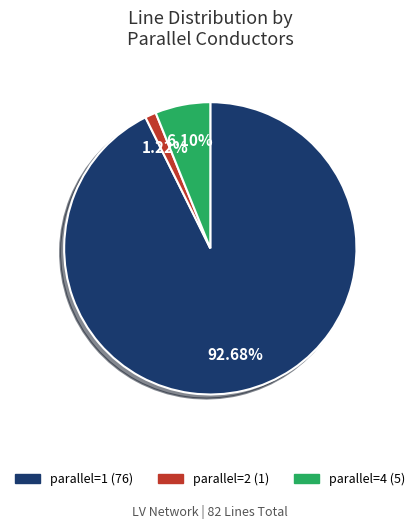

To the nearest percent, what is the average slice percentage?

33%